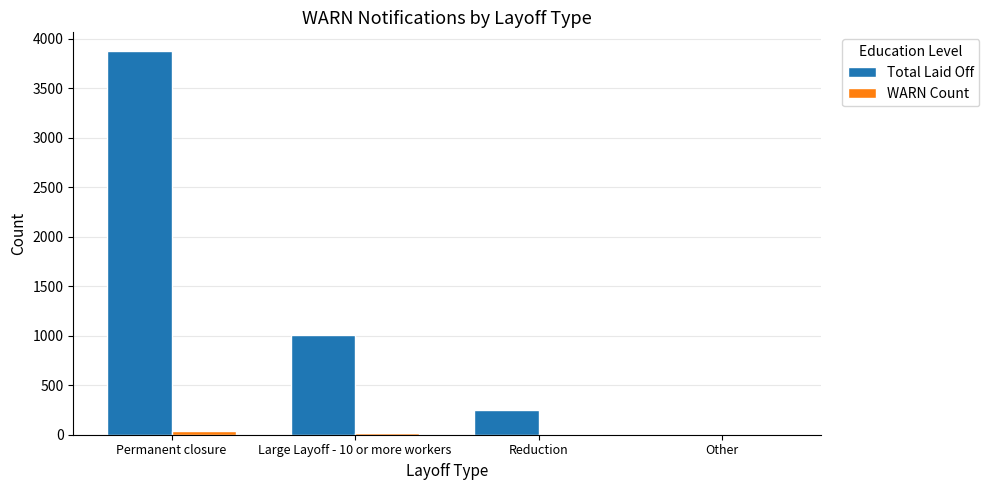

Which label corresponds to the largest value in the chart?

Permanent closure